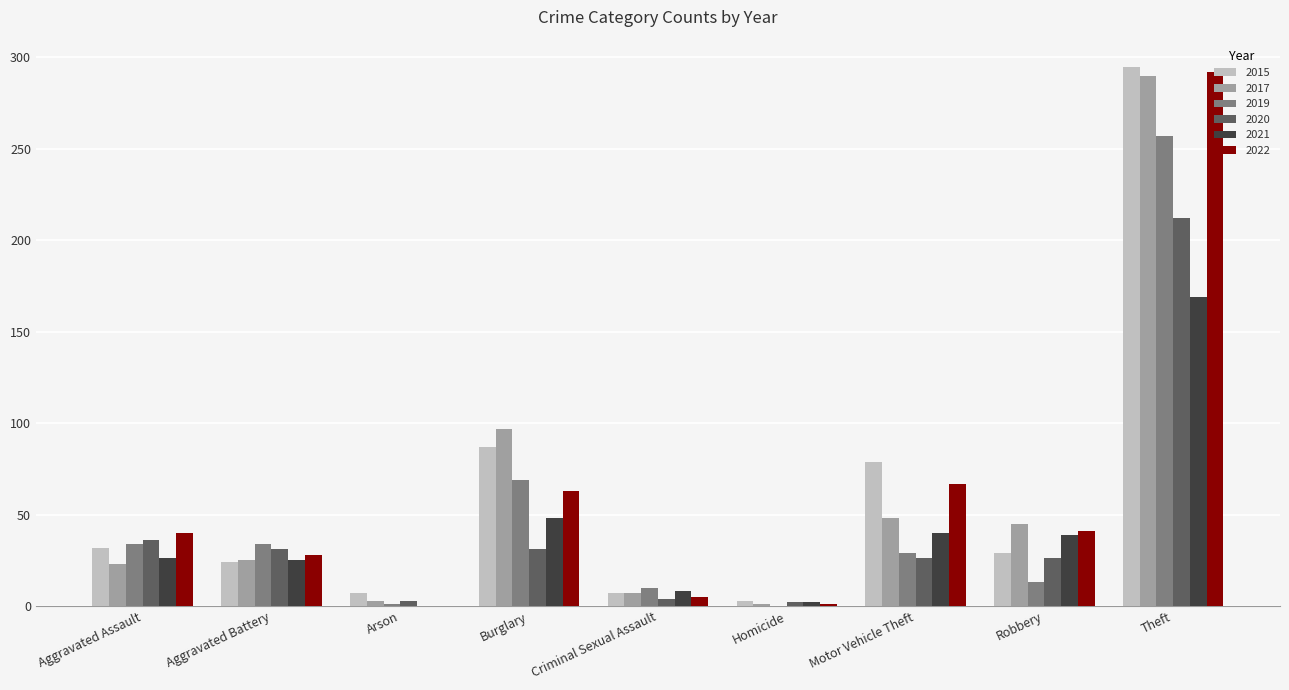

What is the sum of all 2020 values?

371